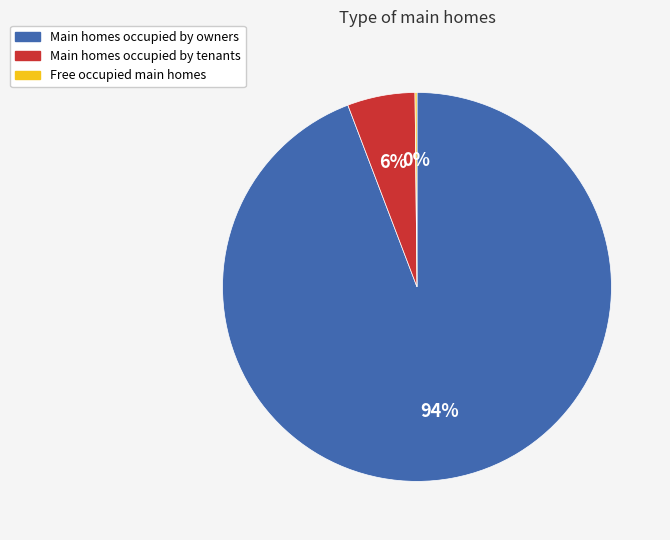

To the nearest percent, what is the average slice percentage?

33%